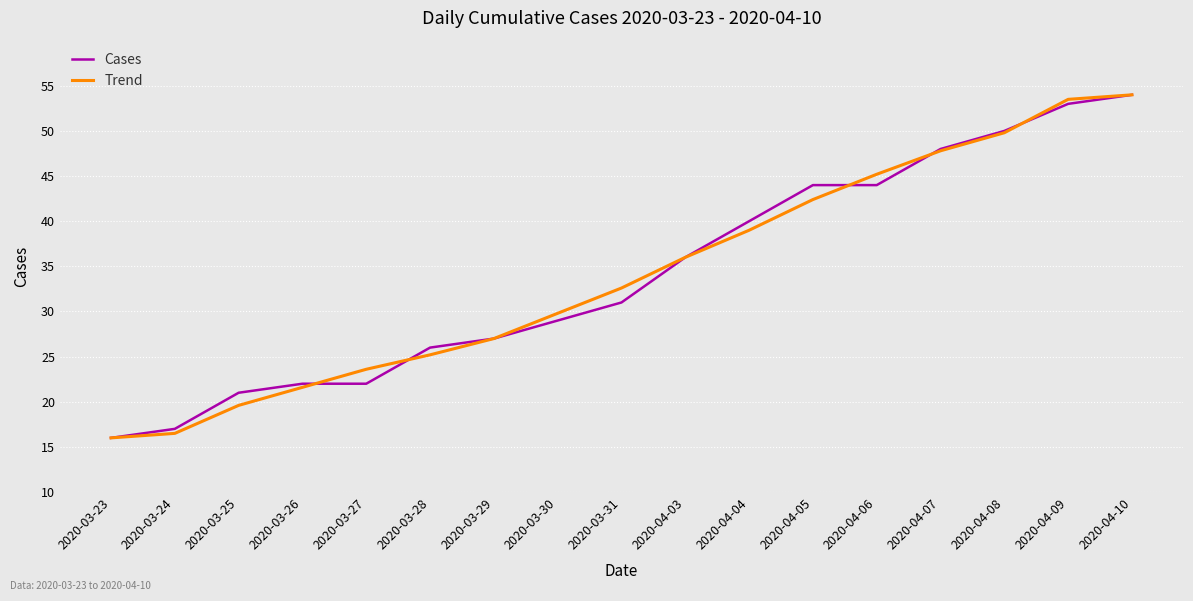

What position from the left is 2020-03-31?

9